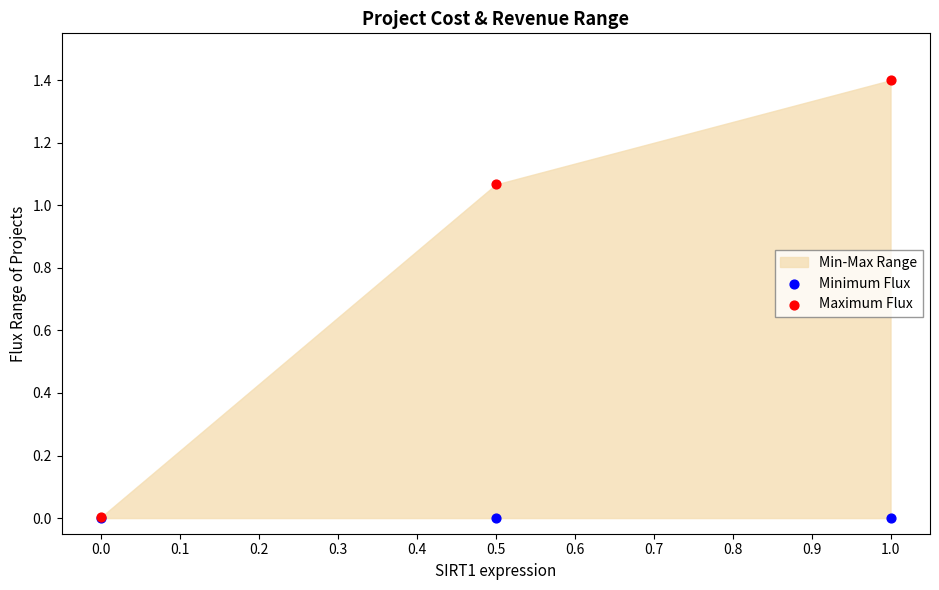

Which series has the widest spread of Y values?

Maximum Flux